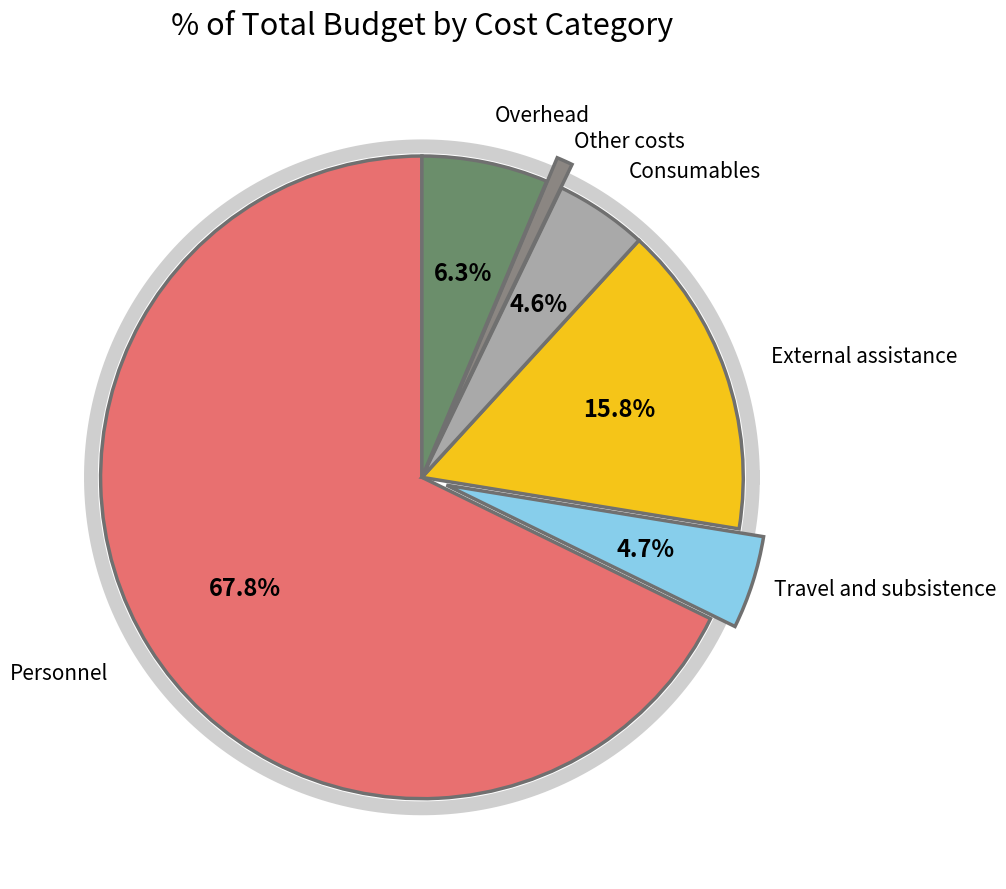

True or false: Travel and subsistence accounts for 1% of the total.

False